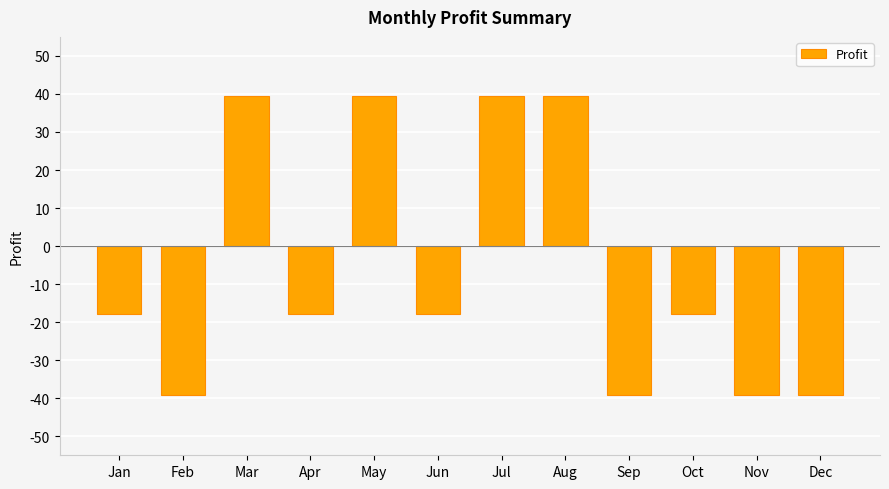

True or false: the data shows 21.2 at Aug.

False